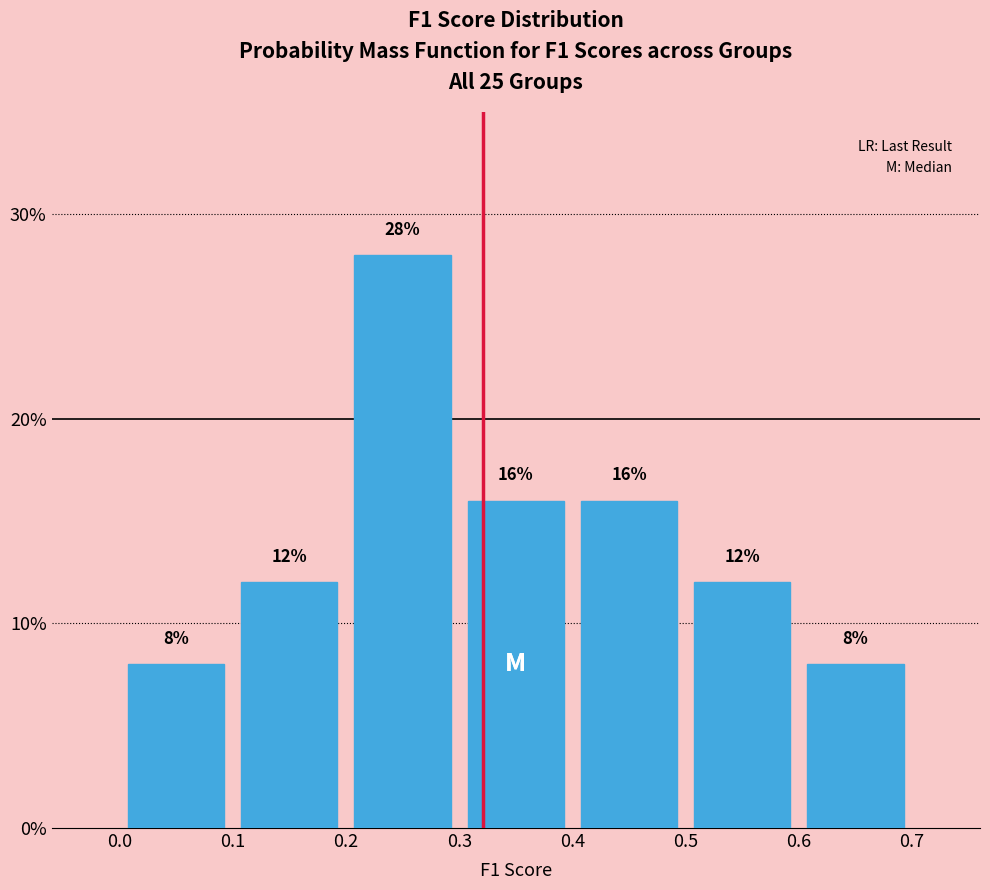

Which range on the x-axis has the tallest bar?

0.2 to 0.3